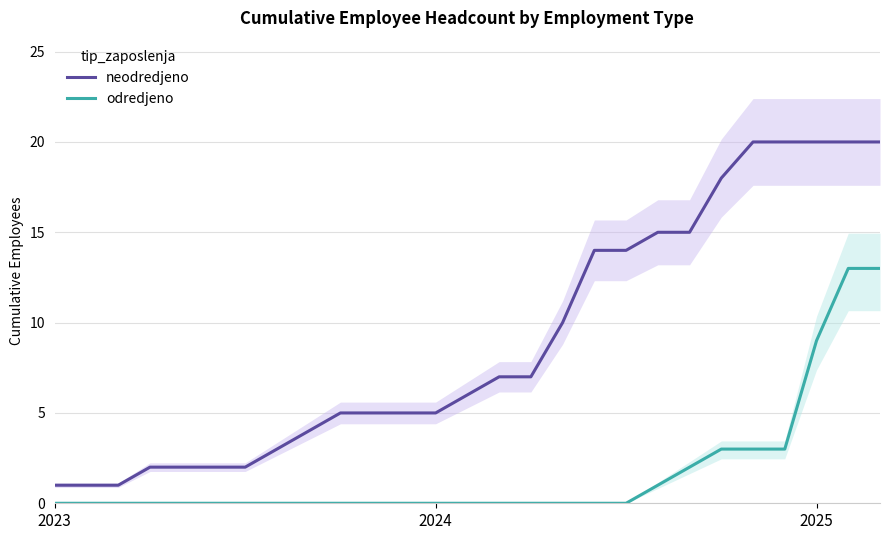

How many distinct data groups are displayed?

2